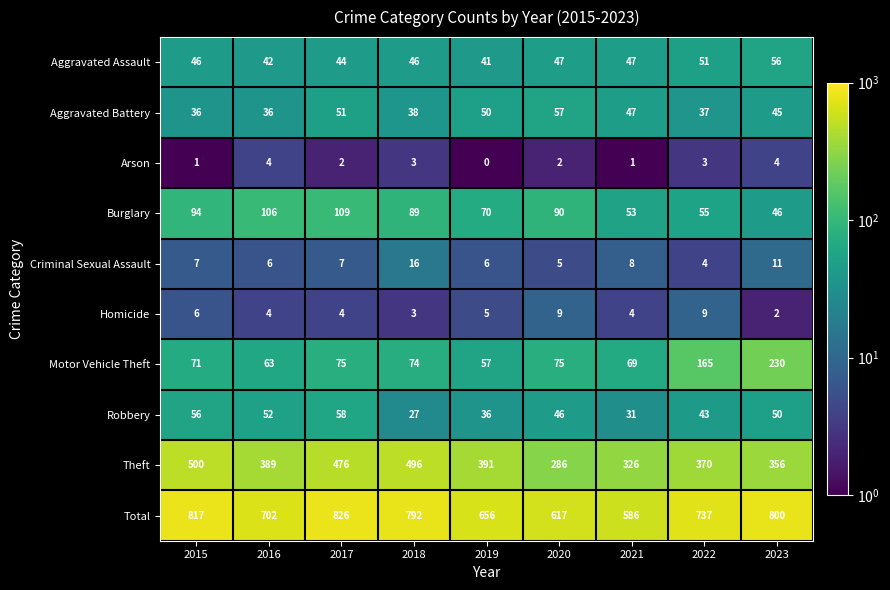

List the labels in order of Robbery value, largest first.

2017, 2015, 2016, 2023, 2020, 2022, 2019, 2021, 2018